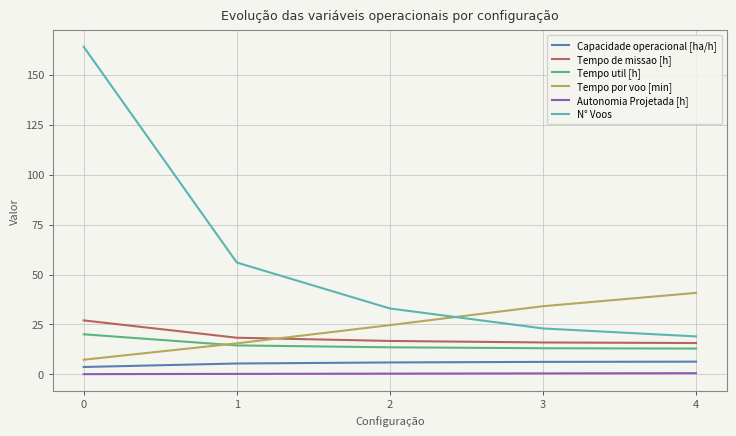

True or false: Tempo por voo [min] has more than 2 interior local peaks.

False